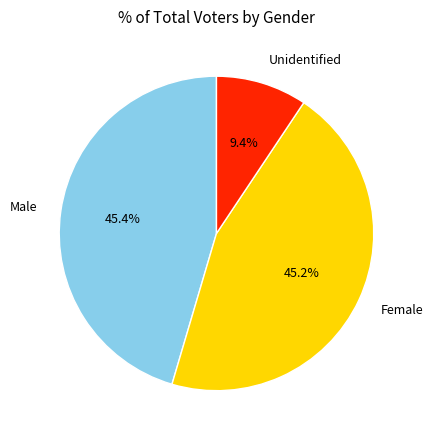

Is Female the majority of the pie?

No